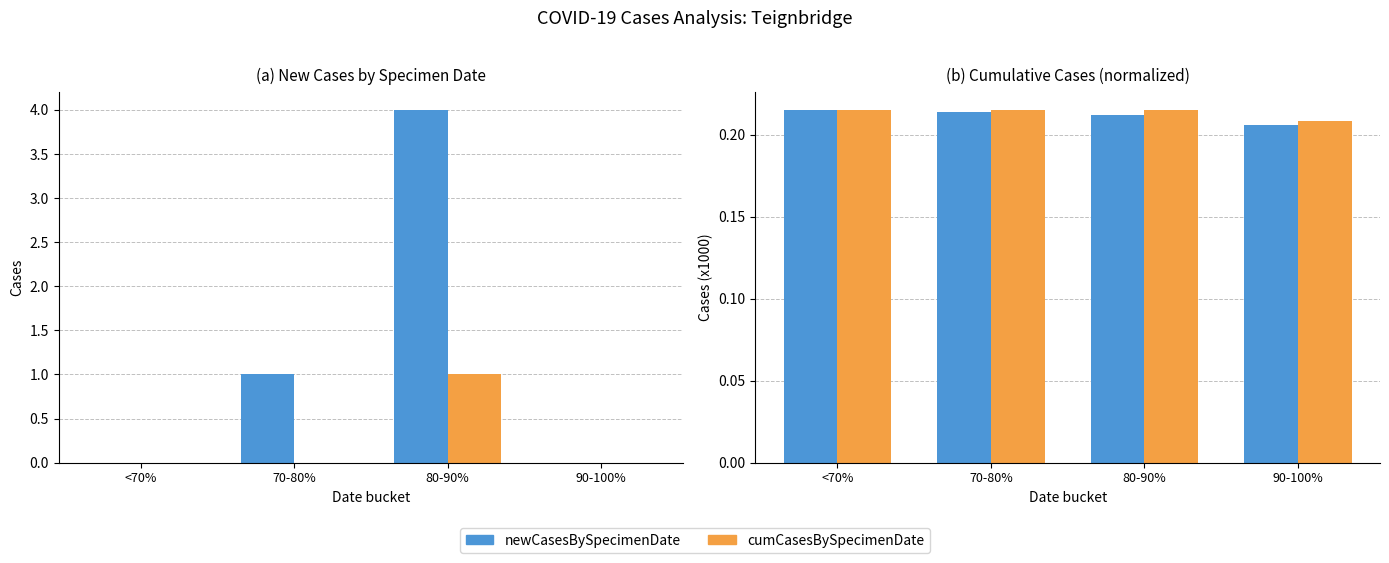

How many categories are shown in the chart?

4